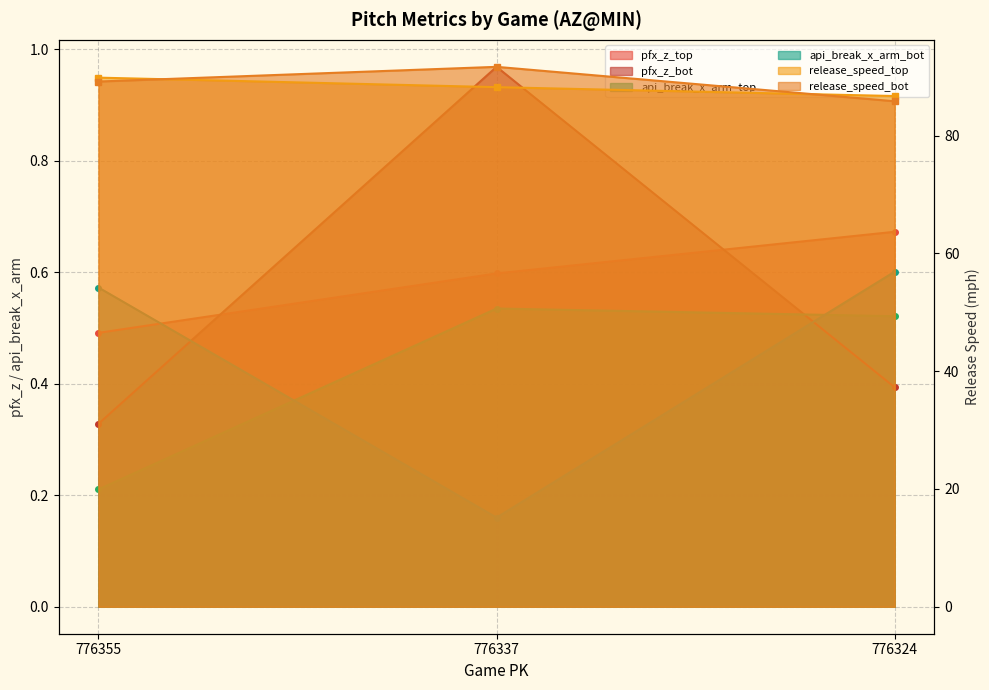

What is the value of the pfx_z_top point at the 1st from the left?

0.5